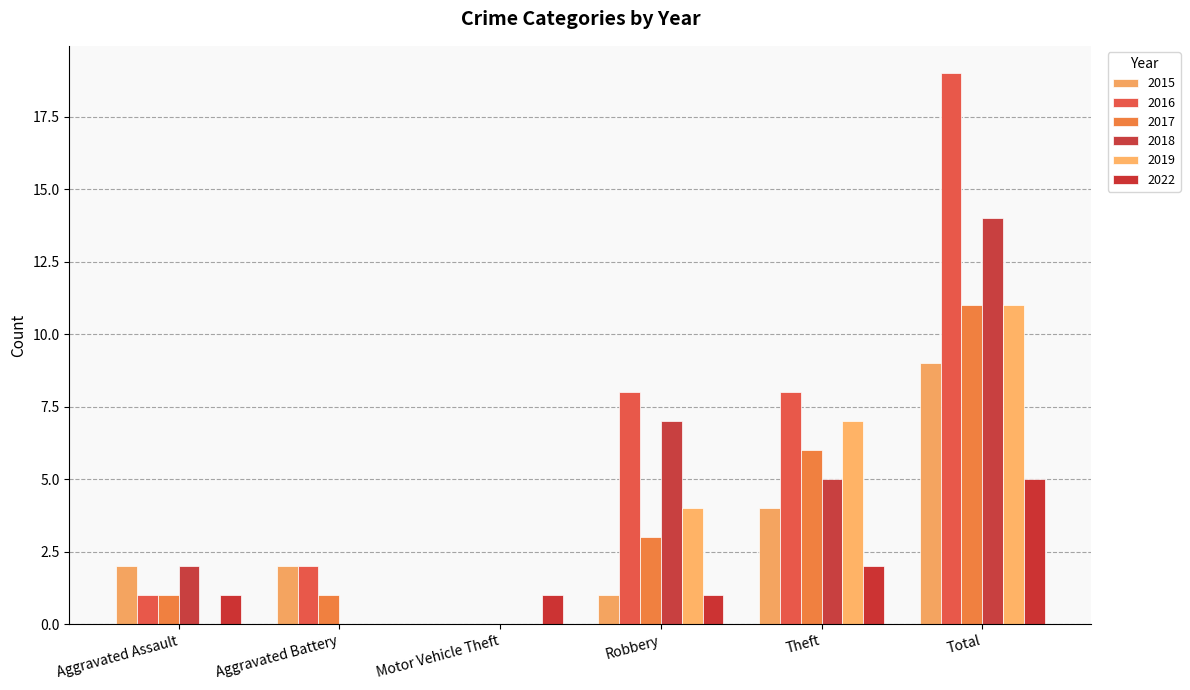

Reading right to left, what are all the values shown in this chart?

2015: 9	4	1	0	2	2
2016: 19	8	8	0	2	1
2017: 11	6	3	0	1	1
2018: 14	5	7	0	0	2
2019: 11	7	4	0	0	0
2022: 5	2	1	1	0	1